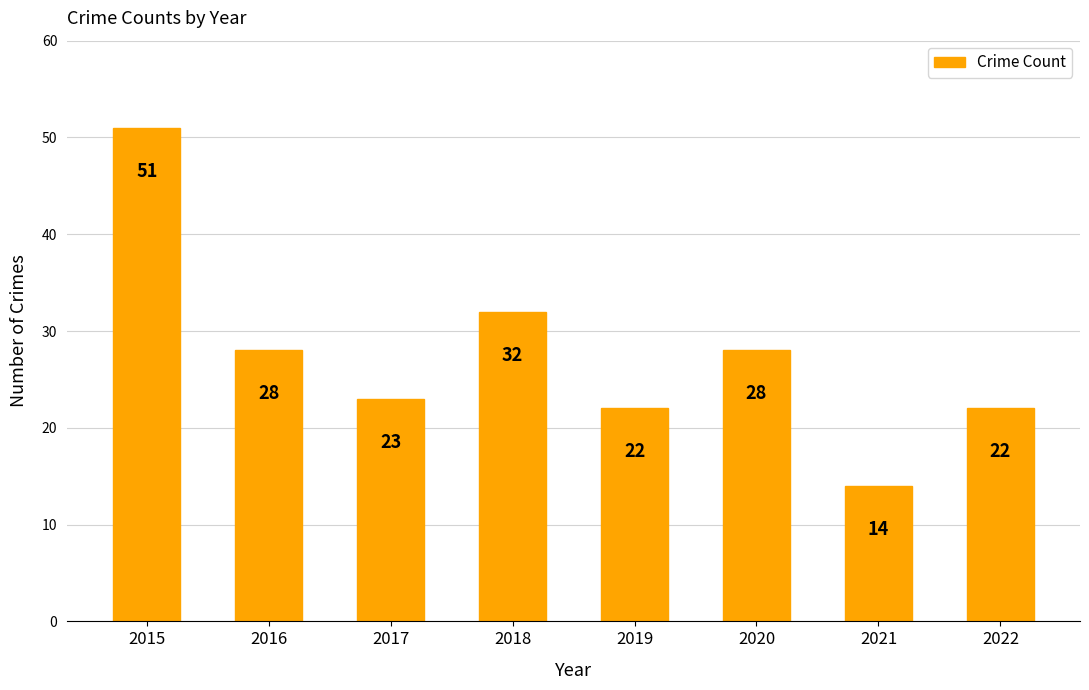

The value at 2020 is 28. True or false?

True